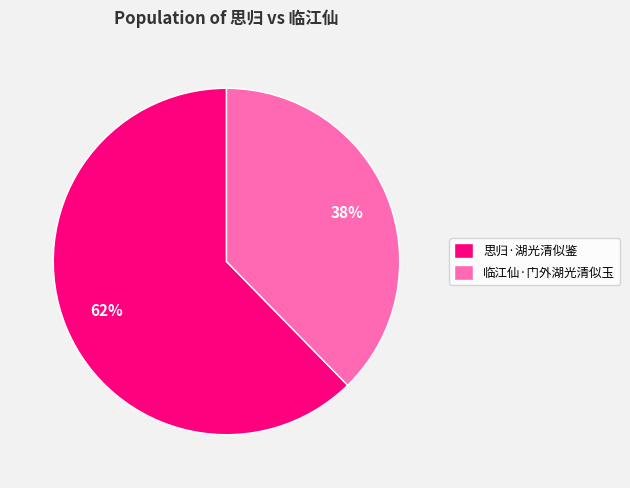

Between 思归·湖光清似鉴 and 临江仙·门外湖光清似玉, which is larger?

思归·湖光清似鉴